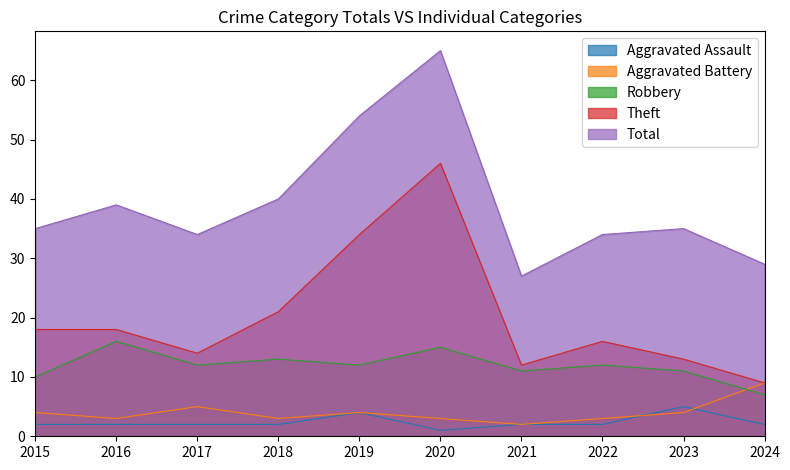

Reading left to right, list all the values displayed in this chart.

Aggravated Assault: 2	2	2	2	4	1	2	2	5	2
Aggravated Battery: 4	3	5	3	4	3	2	3	4	9
Robbery: 10	16	12	13	12	15	11	12	11	7
Theft: 18	18	14	21	34	46	12	16	13	9
Total: 35	39	34	40	54	65	27	34	35	29